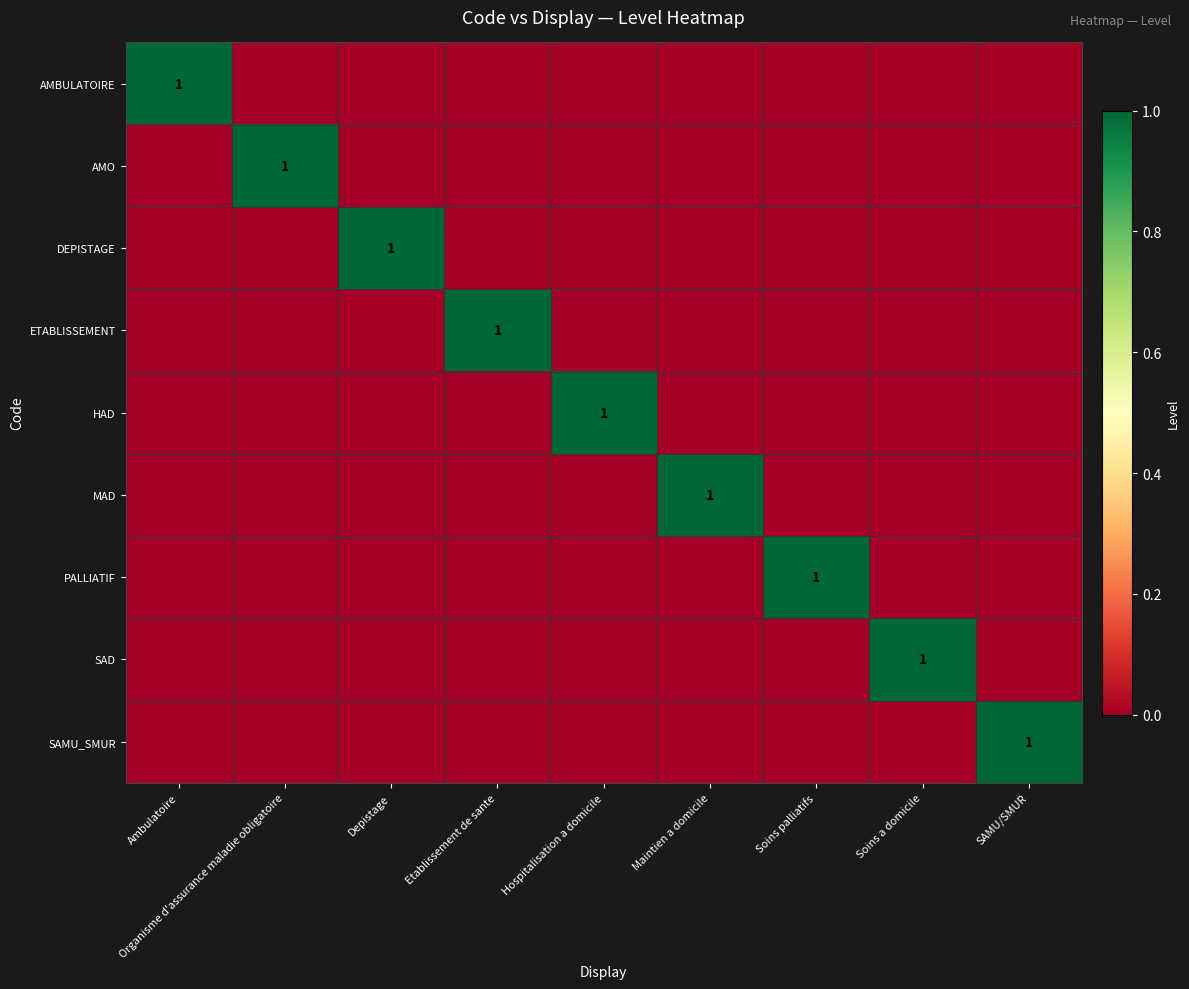

Is the value of HAD at Ambulatoire greater than the value of DEPISTAGE at Soins palliatifs?

No